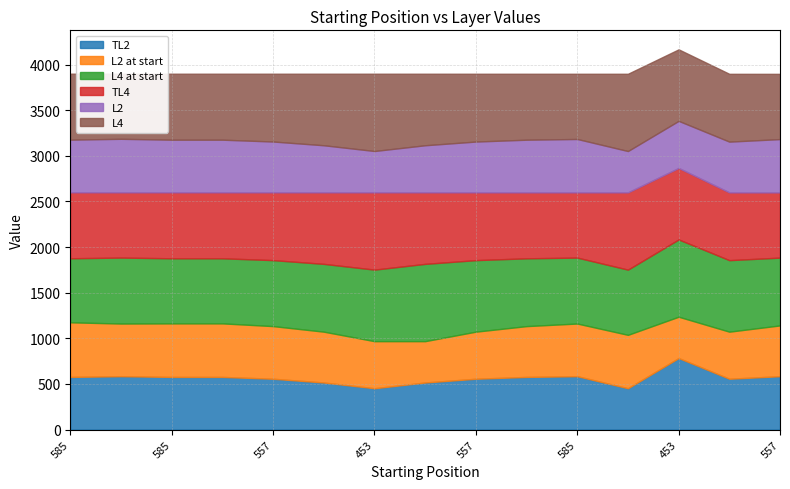

True or false: L2 at start and L4 cross at least once.

False